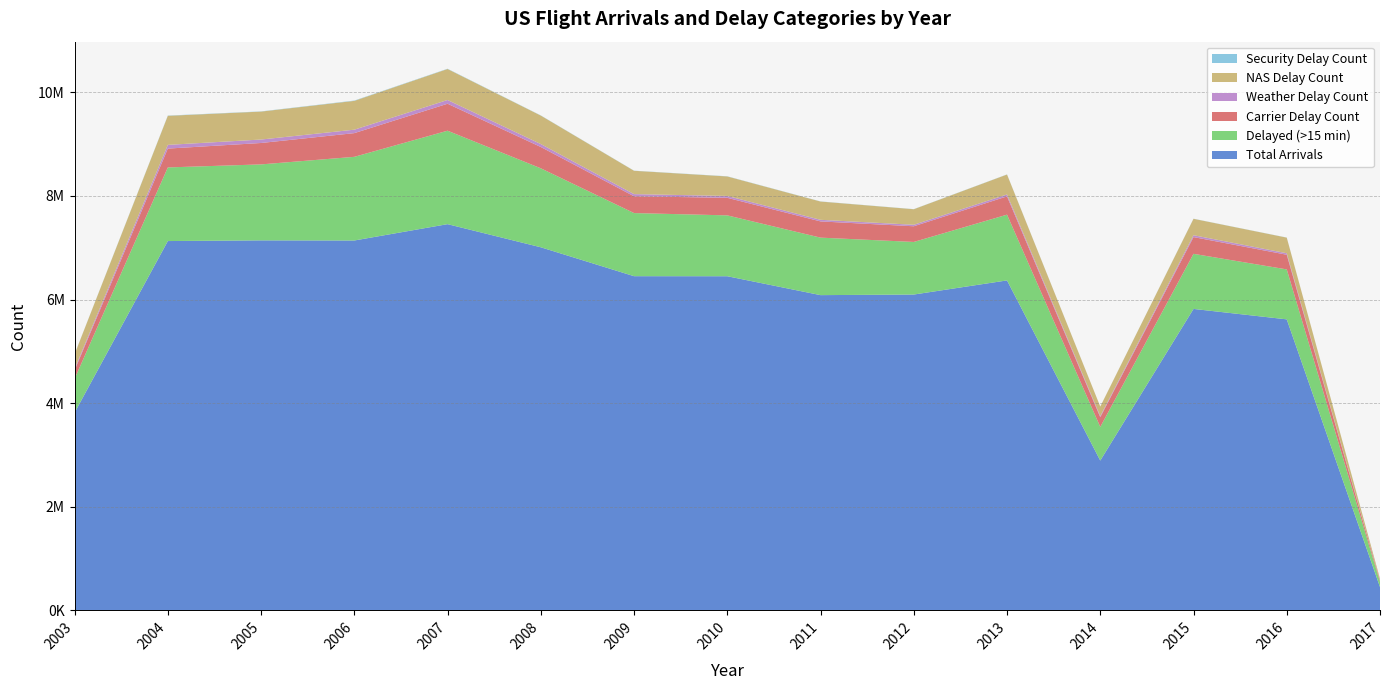

Reading left to right, transcribe all the data shown in this chart.

Total Arrivals: 2003=3815798	2004=7129270	2005=7142500	2006=7140017	2007=7455458	2008=7009026	2009=6450985	2010=6450117	2011=6085281	2012=6096762	2013=6369482	2014=2891703	2015=5819079	2016=5617658	2017=450017
Delayed (>15 min): 2003=653971	2004=1421391	2005=1466535	2006=1615067	2007=1804028	2008=1524556	2009=1218467	2010=1174884	2011=1109872	2012=1015158	2013=1269277	2014=649388	2015=1063439	2016=964239	2017=97699
Carrier Delay Count: 2003=164663	2004=363577	2005=413327	2006=457717	2007=520597	2008=411491	2009=323853	2010=339084	2011=313297	2012=302680	2013=353207	2014=187564	2015=323454	2016=283192	2017=26545
Weather Delay Count: 2003=26808	2004=71606	2005=66723	2006=66497	2007=72307	2008=56626	2009=41878	2010=35854	2011=30963	2012=28799	2013=36817	2014=20389	2015=36037	2016=28658	2017=3249
NAS Delay Count: 2003=281803	2004=561139	2005=539552	2006=556142	2007=598258	2008=549827	2009=450679	2010=376617	2011=352695	2012=300169	2013=384848	2014=184770	2015=316684	2016=301438	2017=32372
Security Delay Count: 2003=2189	2004=4649	2005=3792	2006=5898	2007=4939	2008=3253	2009=2329	2010=3058	2011=2318	2012=1981	2013=2321	2014=785	2015=1950	2016=1812	2017=158